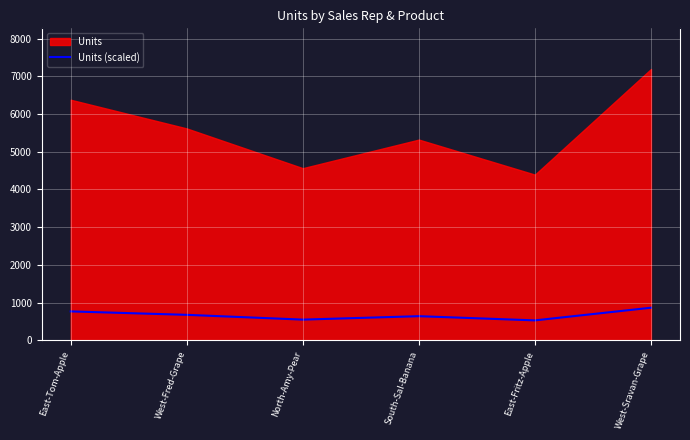

How many interior local valleys (lower than both neighbors) does the data have?

2